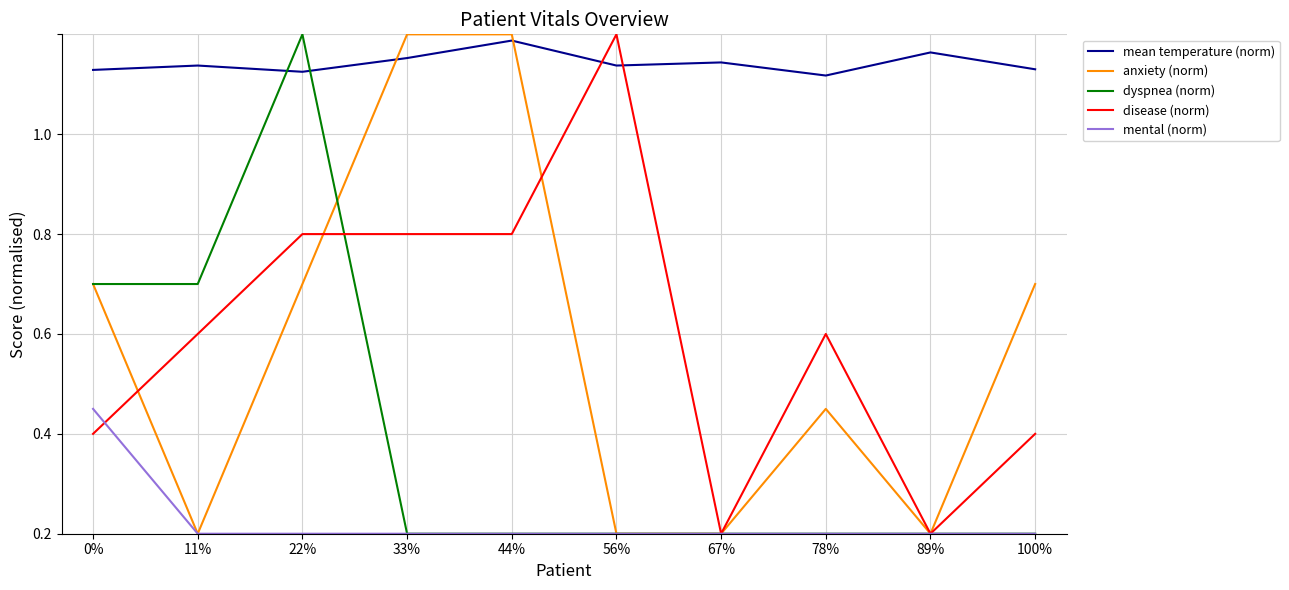

What is the spread (max minus min) of values at 0%?

0.7